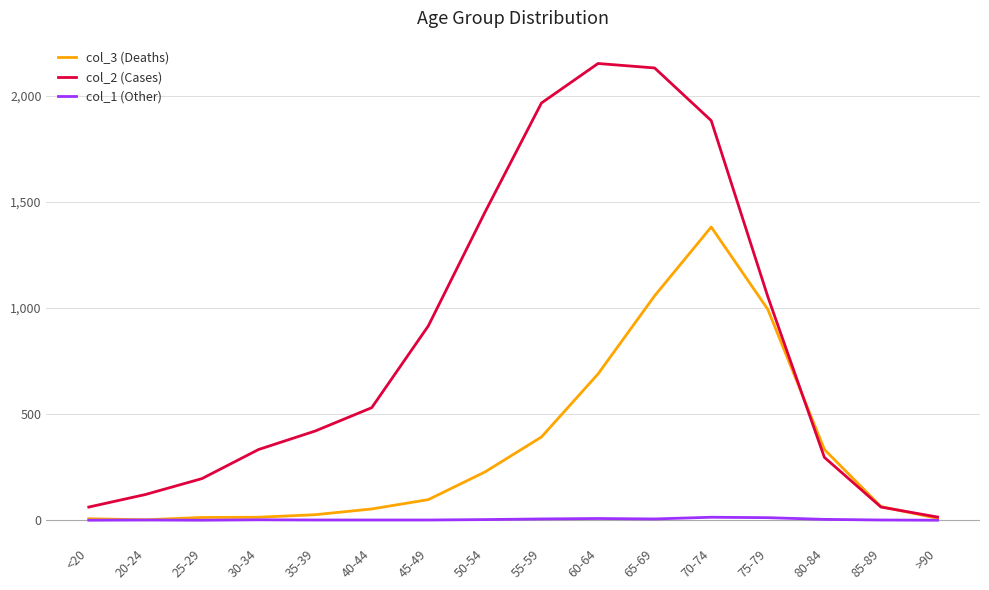

Is this an area chart (filled region under the line)?

No